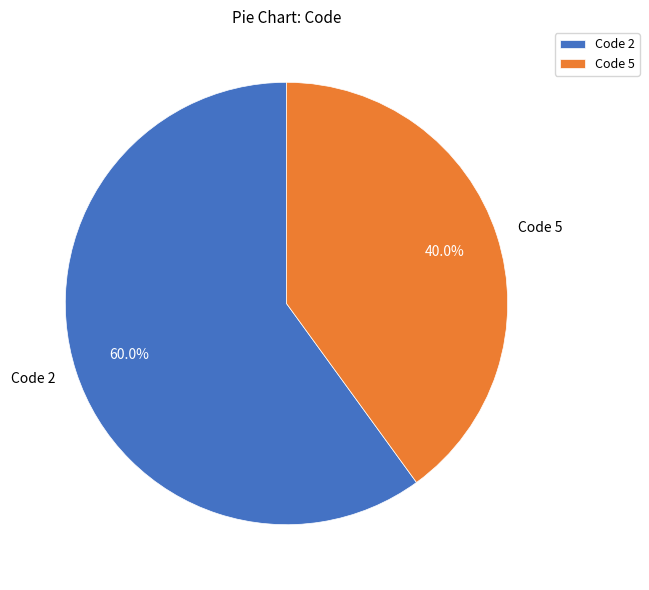

How many segments does this pie chart have?

2